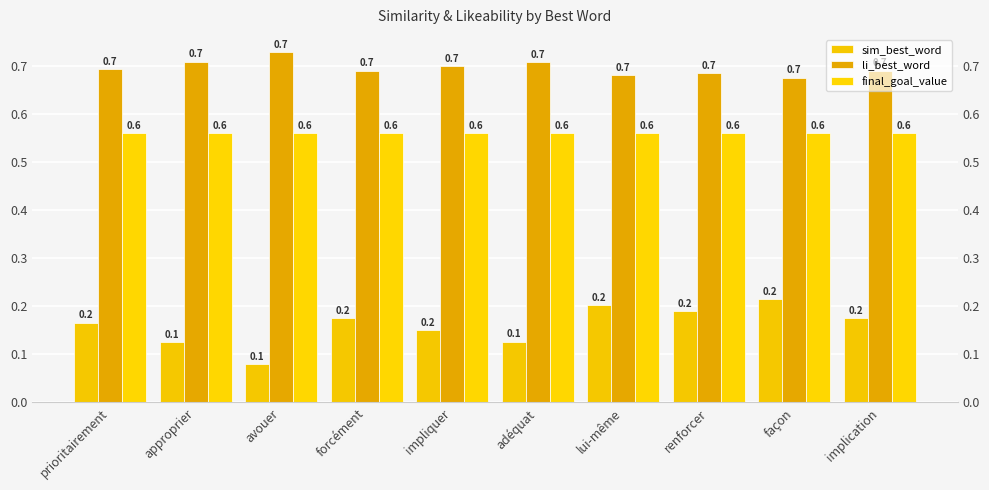

The value of li_best_word at prioritairement is 0.3. True or false?

False